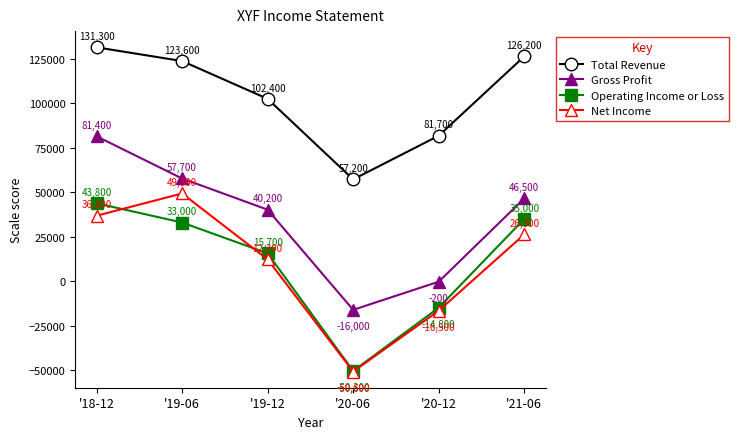

How many times do Net Income and Operating Income or Loss cross each other?

2